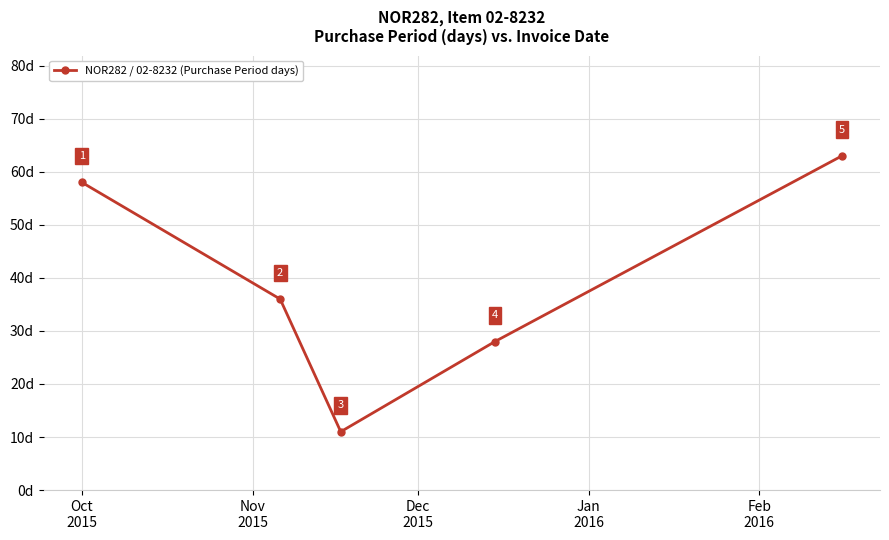

At which category does the data reach its first local valley?

Dec
2015